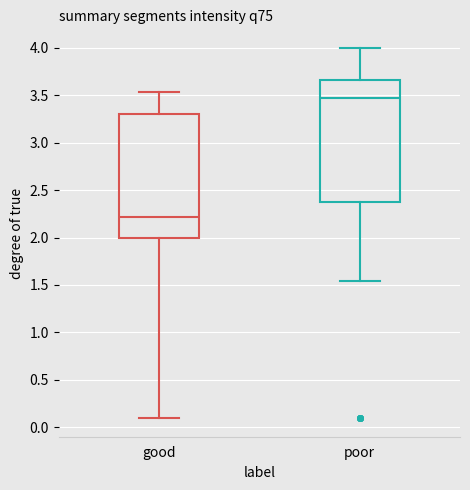

Reading left to right, transcribe this box plot: for each box, give where its median line is, the range the box spans, and where its two whiskers end, as read against the y-axis. The values are not printed on the chart, so give them approximately, as read against the axis.

good: median 2.20, box 2.00 to 3.30, whiskers 0.10 to 3.55
poor: median 3.45, box 2.40 to 3.65, whiskers 1.55 to 4.00